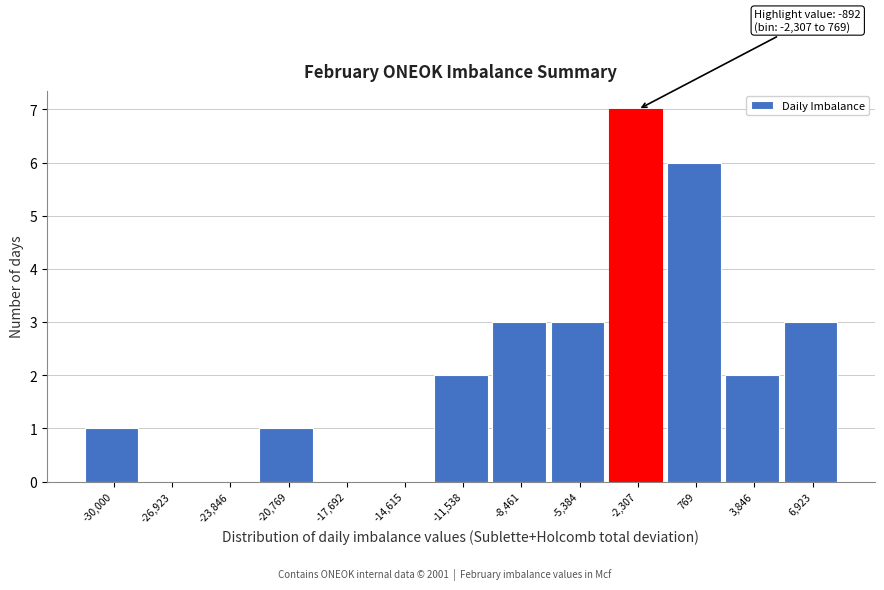

Reading right to left, transcribe all the data shown in this chart.

6,923=3	3,846=2	769=6	-2,307=7	-5,384=3	-8,461=3	-11,538=2	-14,615=0	-17,692=0	-20,769=1	-23,846=0	-26,923=0	-30,000=1